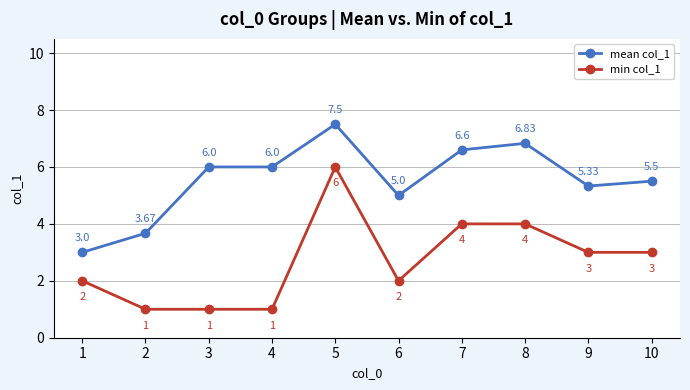

True or false: mean col_1 and min col_1 cross at least once.

False